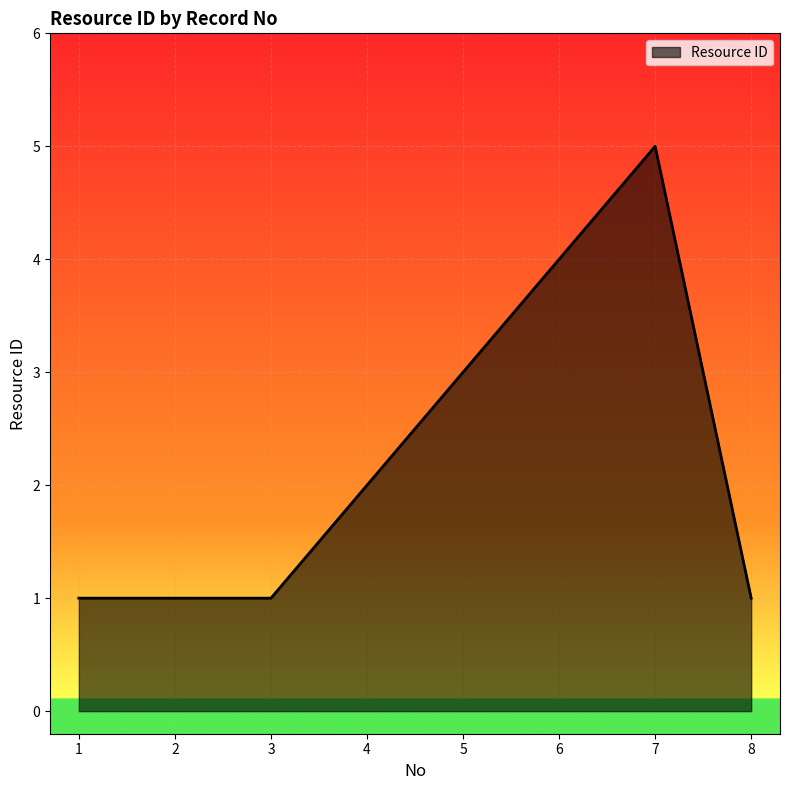

Reading left to right, extract all data points from this chart.

1	1	1	2	3	4	5	1